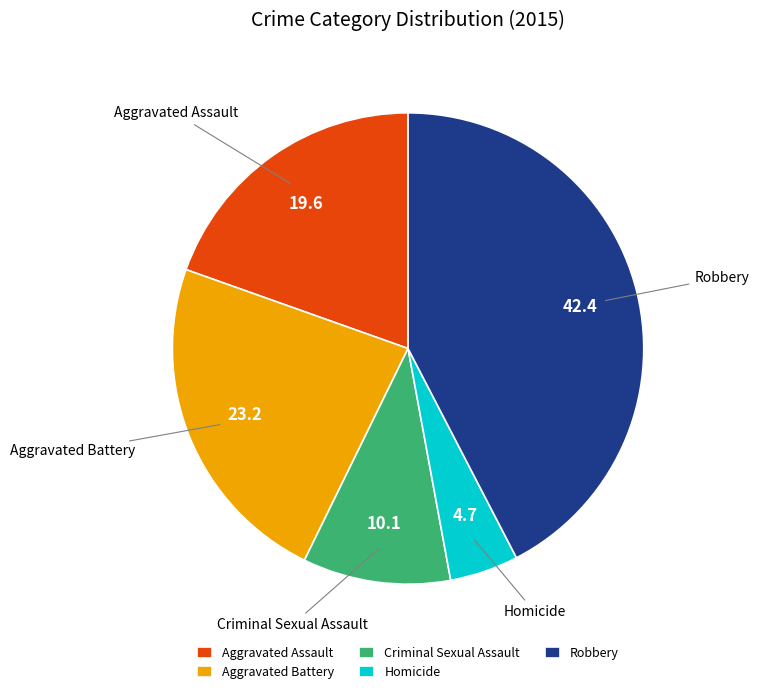

Approximately how many times larger is the value at Homicide compared to Criminal Sexual Assault?

0.5